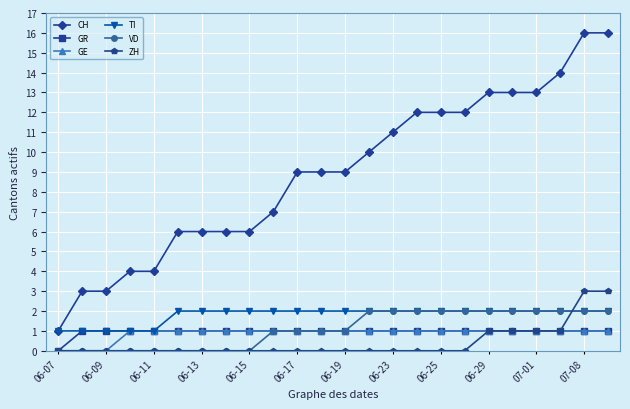

At how many categories does at least one series exceed 8?

14